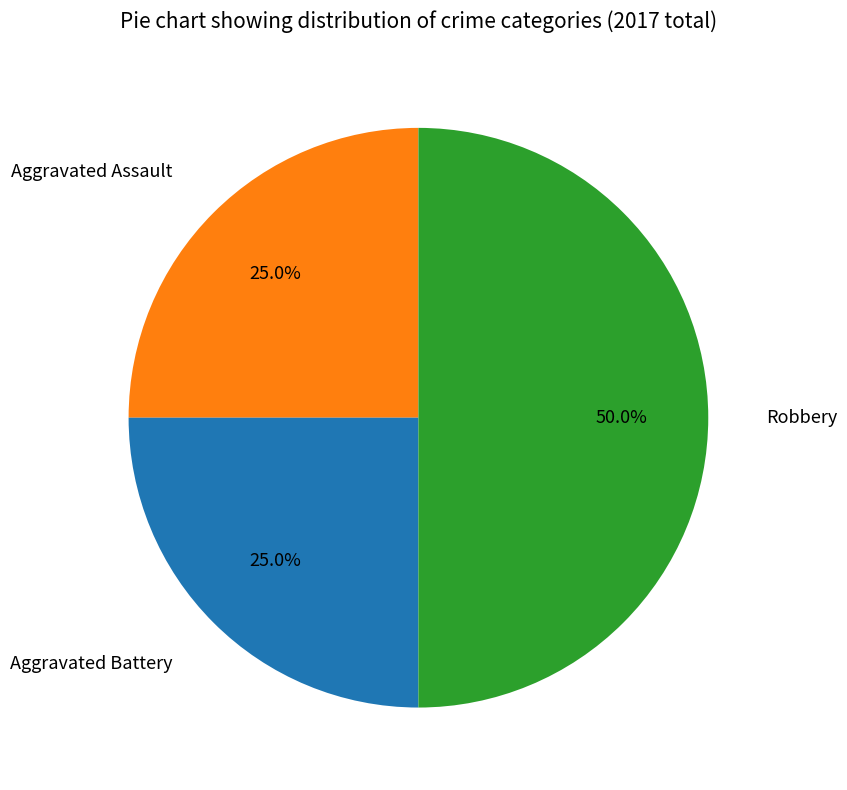

To the nearest percent, what portion does Aggravated Battery represent?

25%